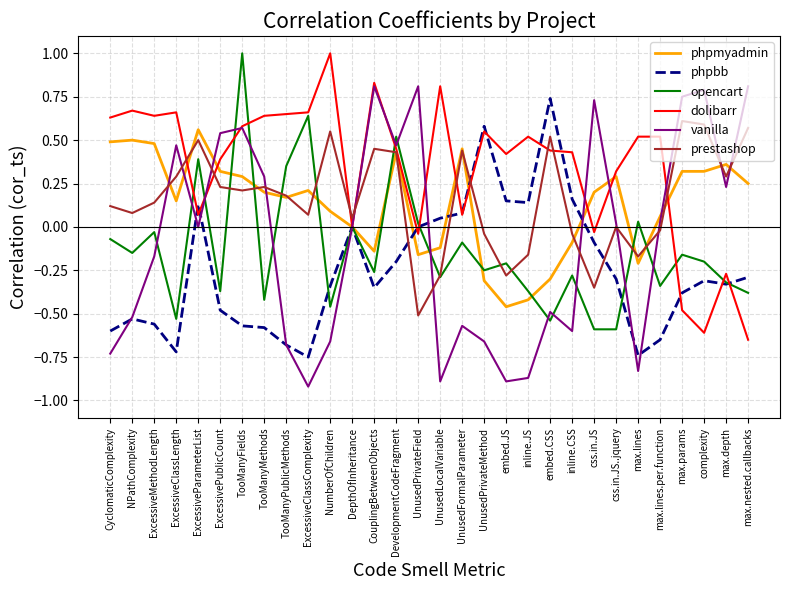

What position from the left is ExcessiveClassComplexity?

10